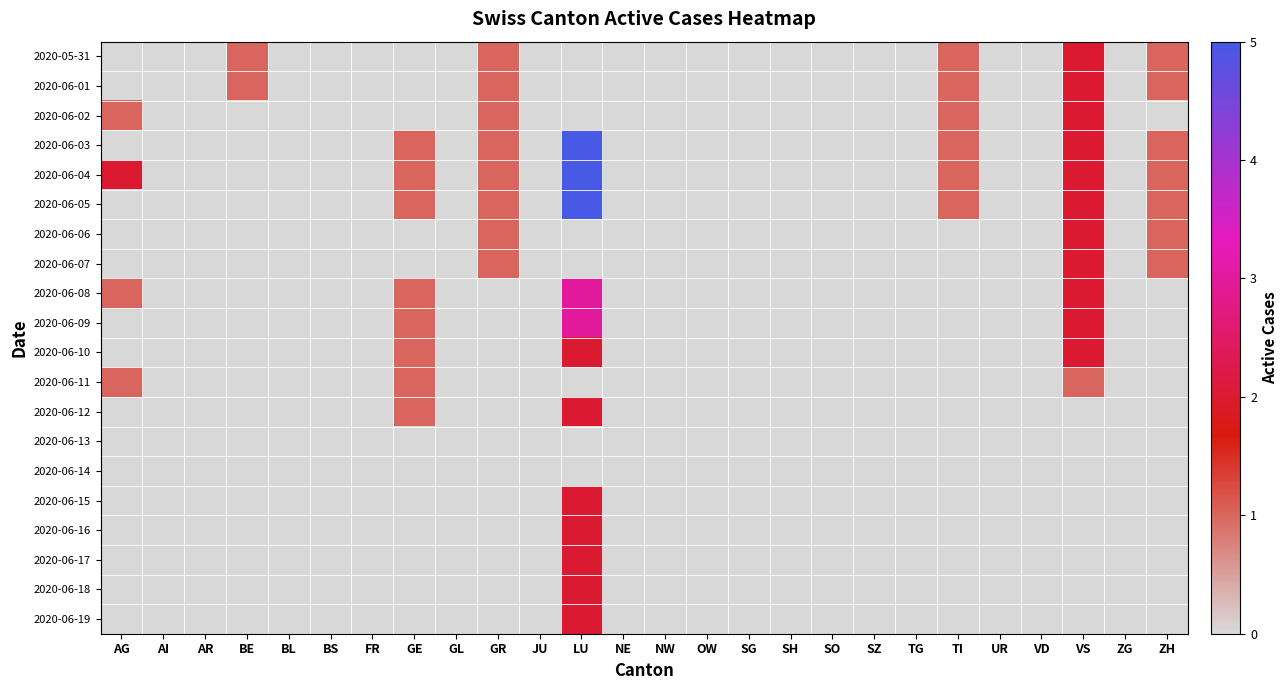

Between SZ and ZG, which is larger?

SZ